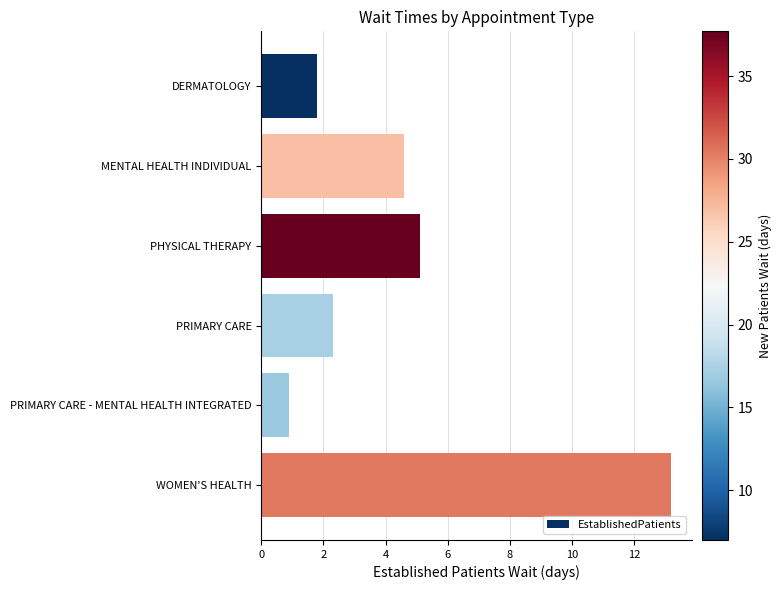

What is the difference between the maximum and minimum values?

12.3